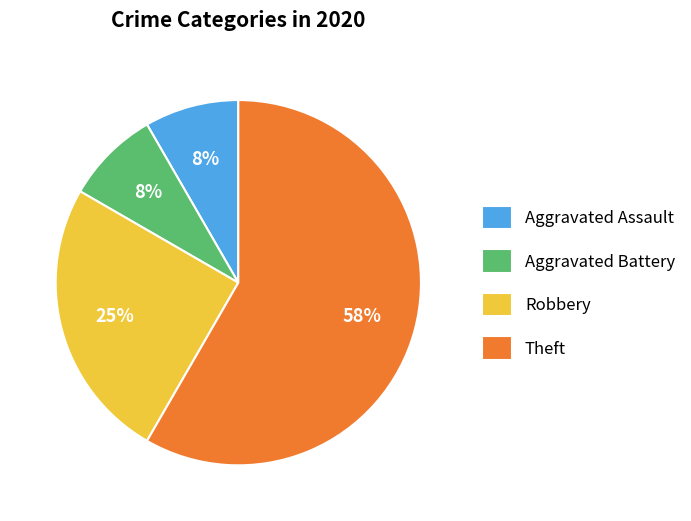

Count the number of slices in the pie.

4